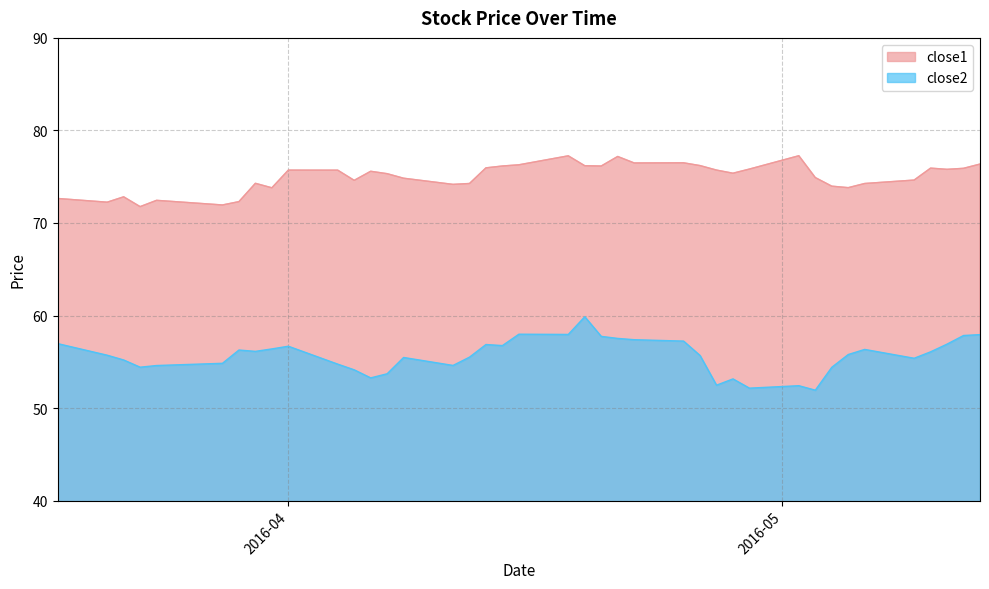

The value of close1 at 2016-05-06 is 104.4. True or false?

False